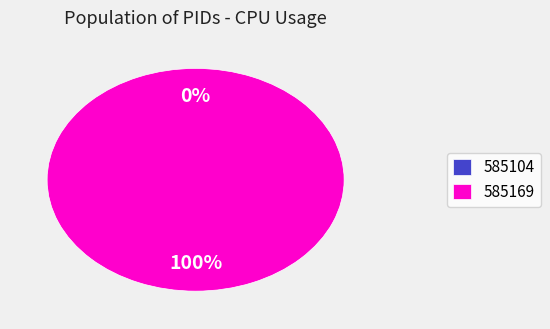

Rank the categories by value from highest to lowest.

585169, 585104